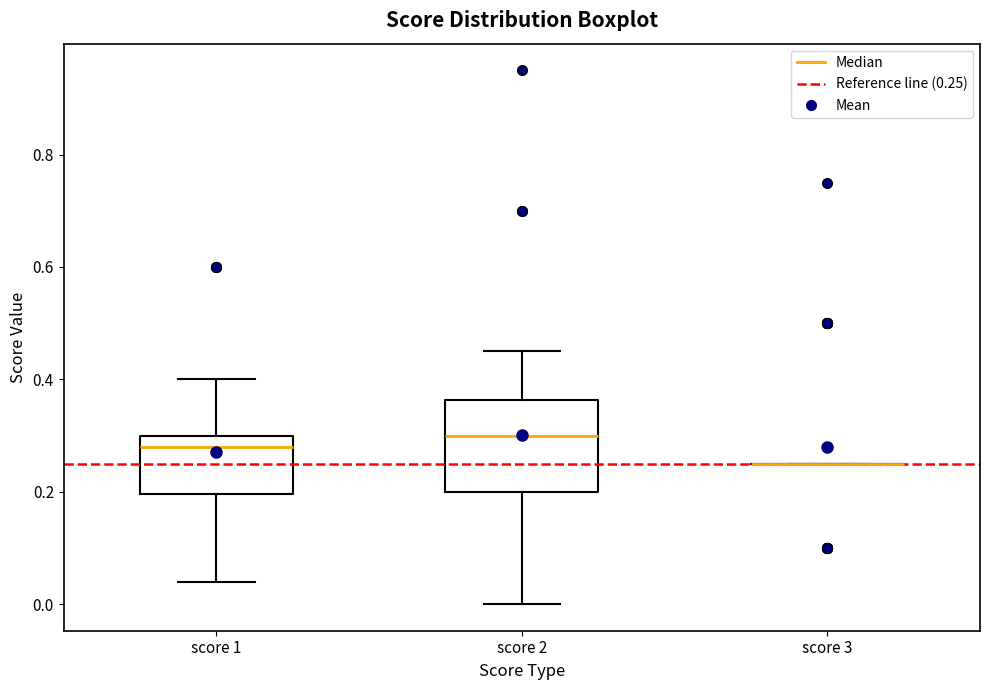

Which box is the tallest, from its lower edge to its upper edge?

score 2